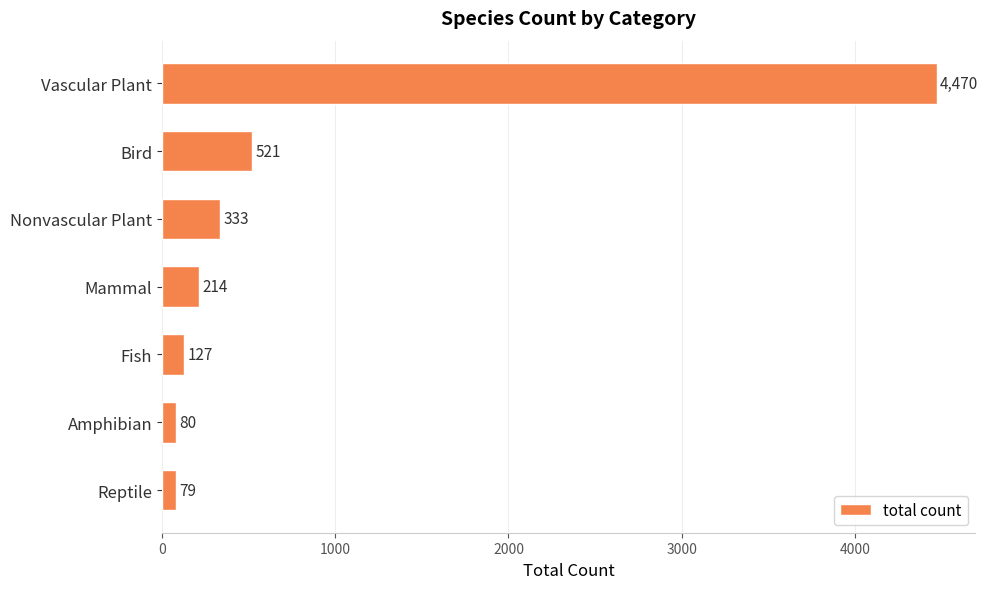

Is it true that the value at Nonvascular Plant is 555?

False